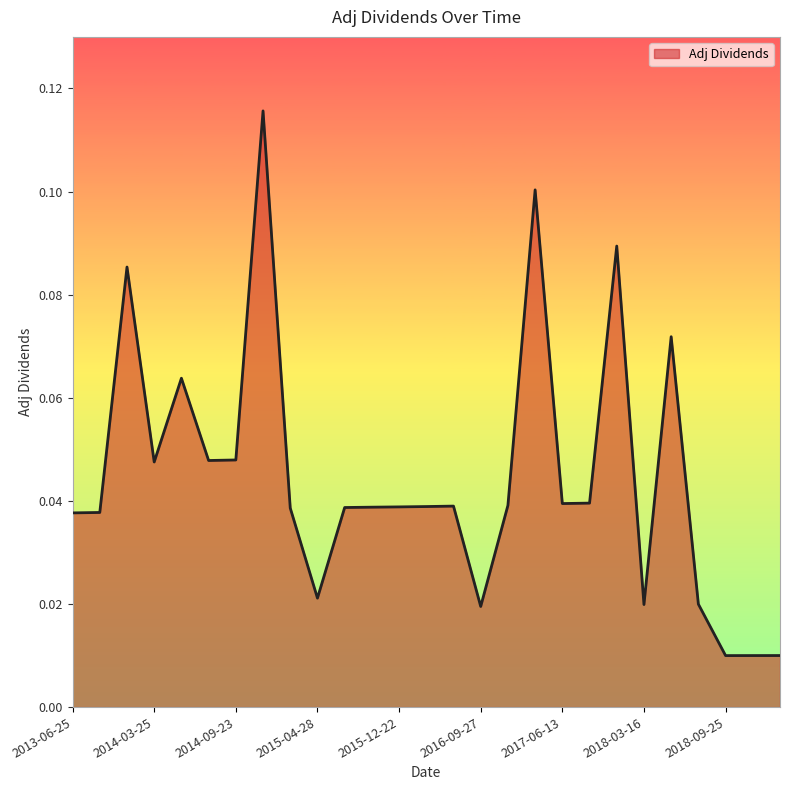

Is this an area chart (filled region under the line)?

Yes